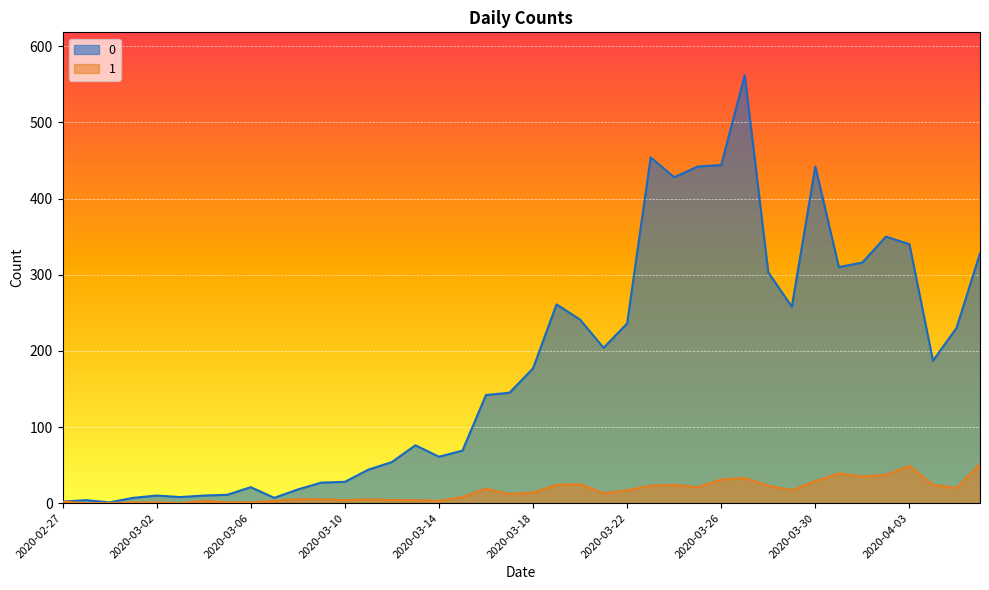

Reading left to right, extract all data points from this chart.

0: 2	4	1	7	10	8	10	11	21	7	18	27	28	44	54	76	61	69	142	145	177	261	241	204	236	454	428	442	444	562	303	258	442	310	316	350	340	187	230	328
1: 2	0	0	1	1	0	3	1	1	3	5	5	4	5	4	4	3	8	19	12	14	24	25	13	17	23	24	21	31	33	23	17	29	39	35	37	49	24	20	51